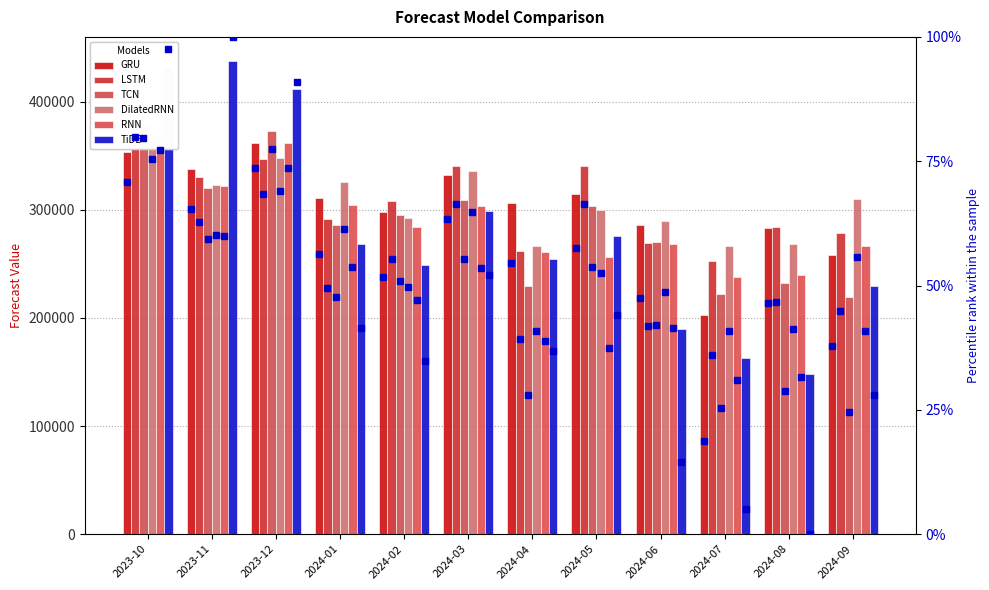

At which category is the sum across all series the highest?

2023-10